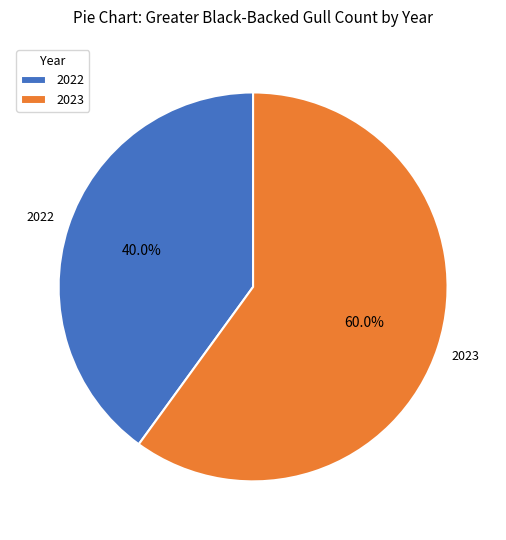

The 2023 slice represents 60% of the pie. True or false?

True